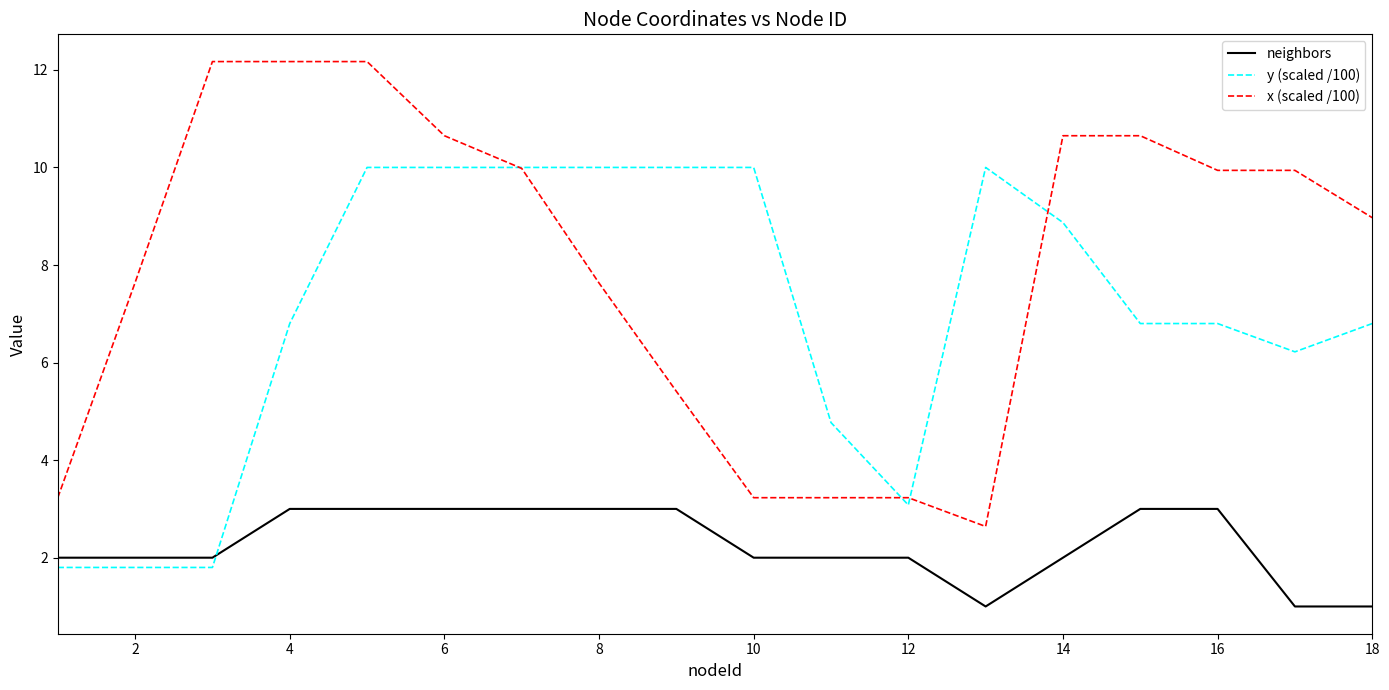

Is this an area chart (filled region under the line)?

No